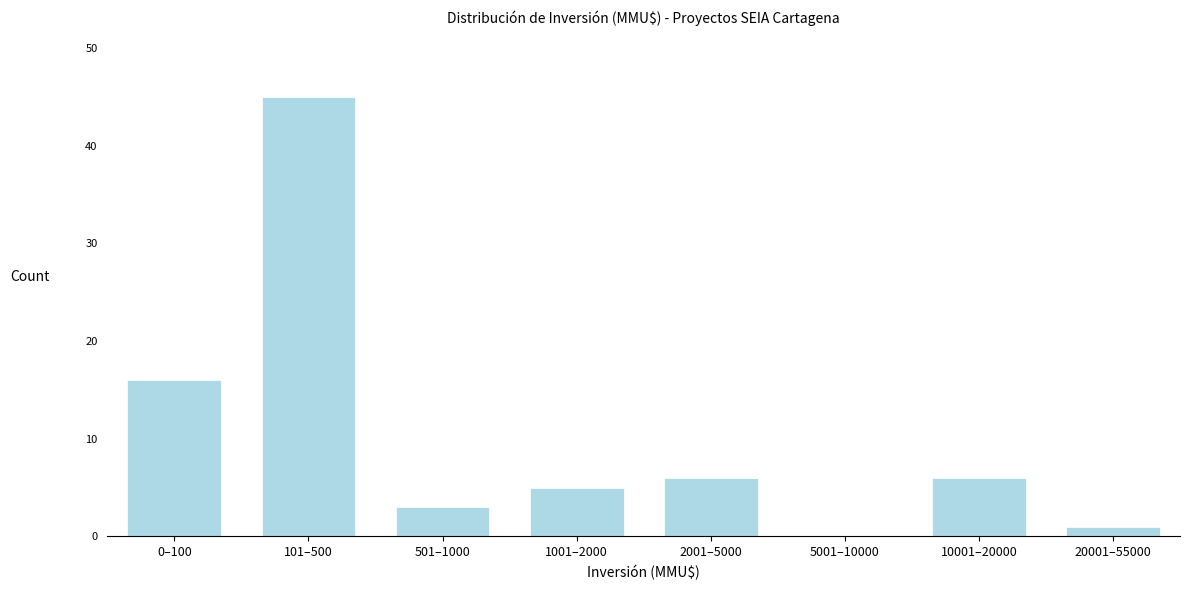

Reading right to left, list all the values displayed in this chart.

20001–55000=1	10001–20000=6	5001–10000=0	2001–5000=6	1001–2000=5	501–1000=3	101–500=45	0–100=16